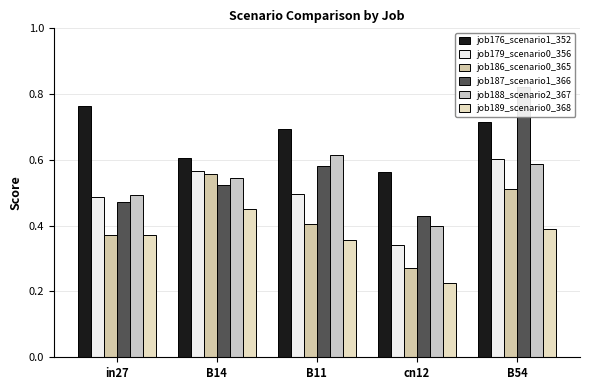

What value does the job189_scenario0_368 series have at cn12?

0.2